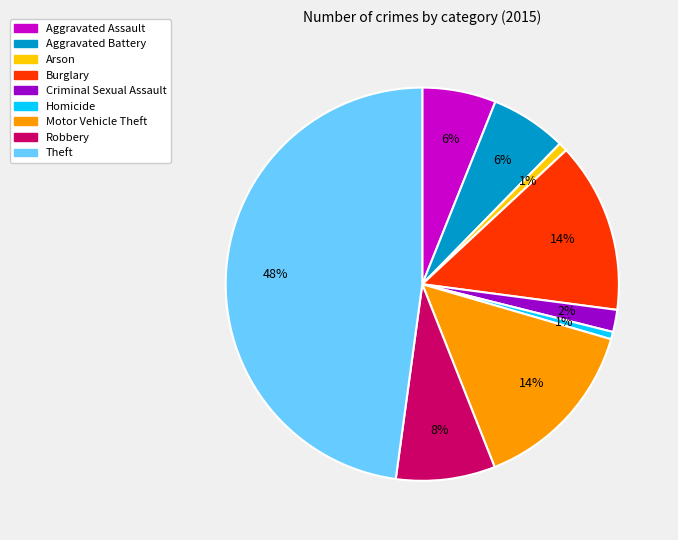

Between Burglary and Aggravated Assault, which is larger?

Burglary